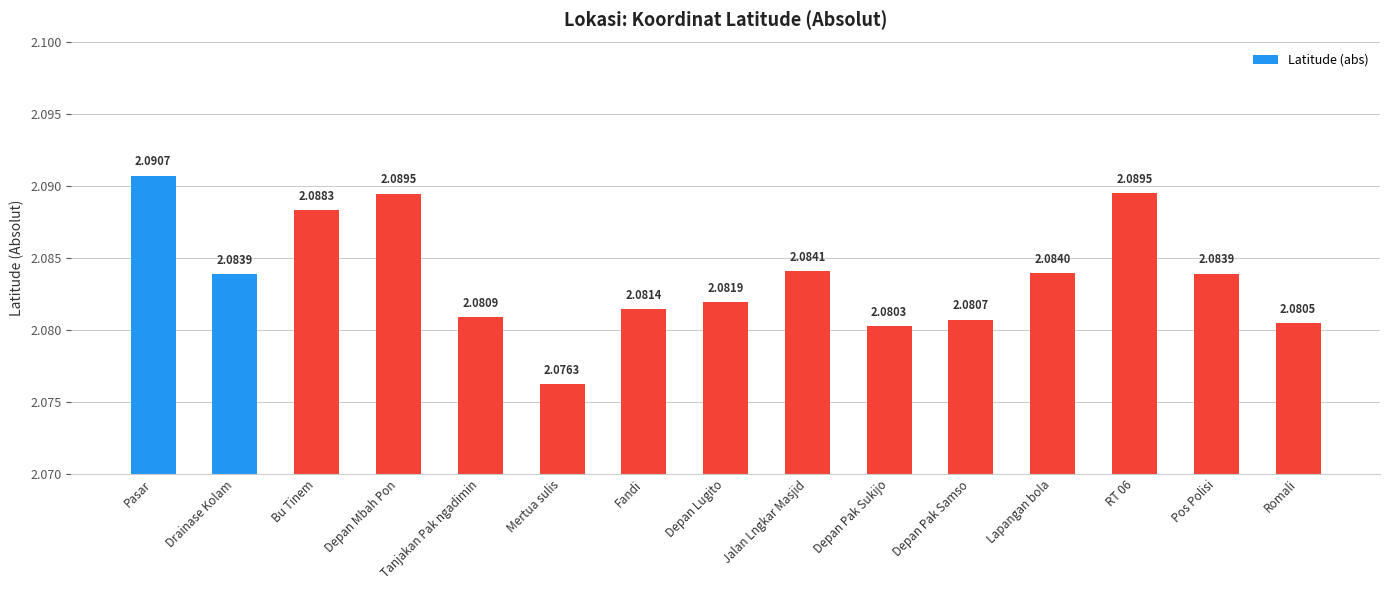

How many bars are there in total?

15